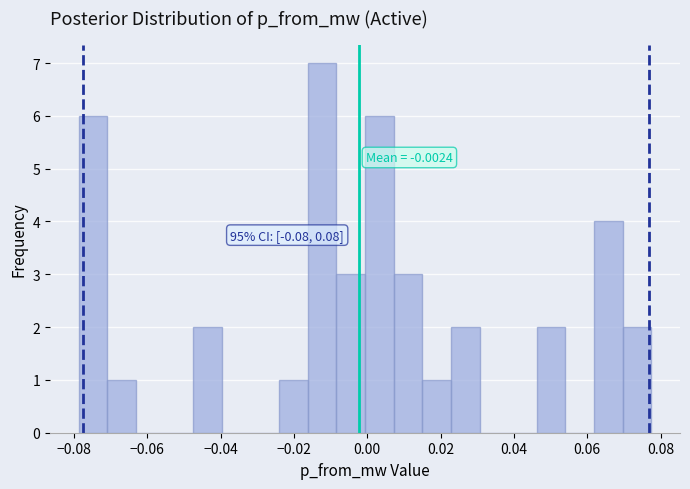

Around what value on the x-axis is the tallest bar? Give the approximate position of its centre, as read against the axis.

-0.012